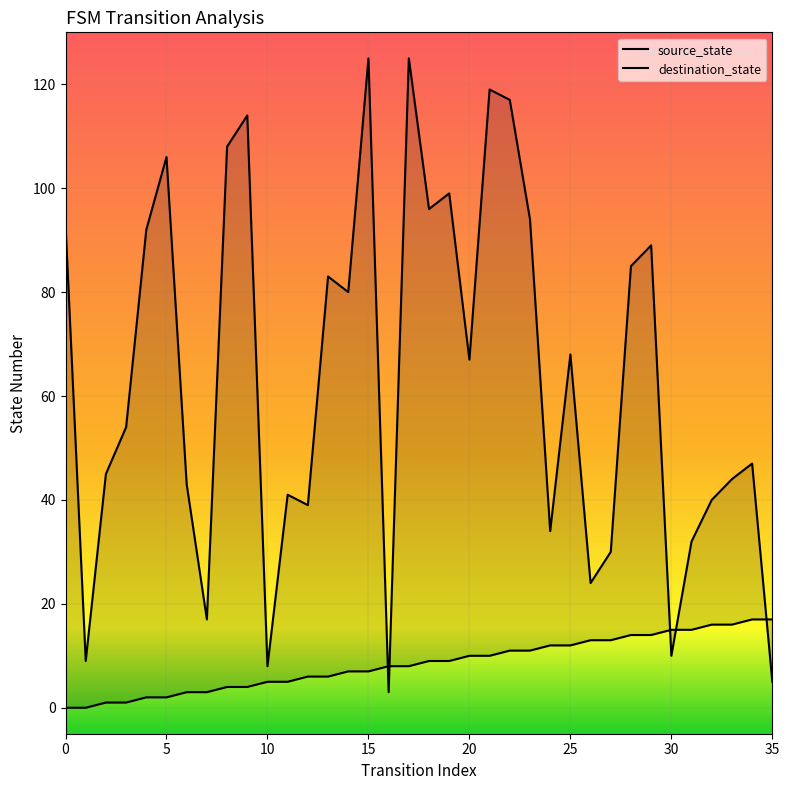

At which category is the sum across all series the highest?

17